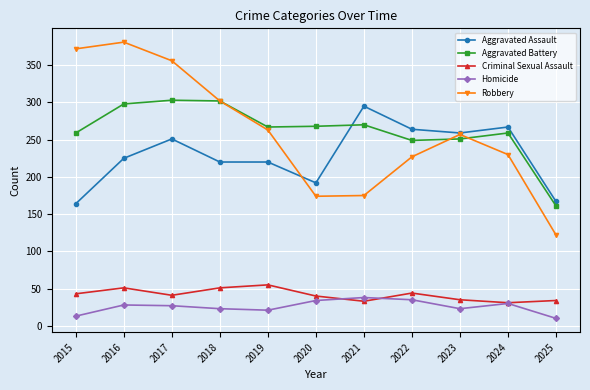

True or false: Homicide has more than 2 interior local peaks.

True